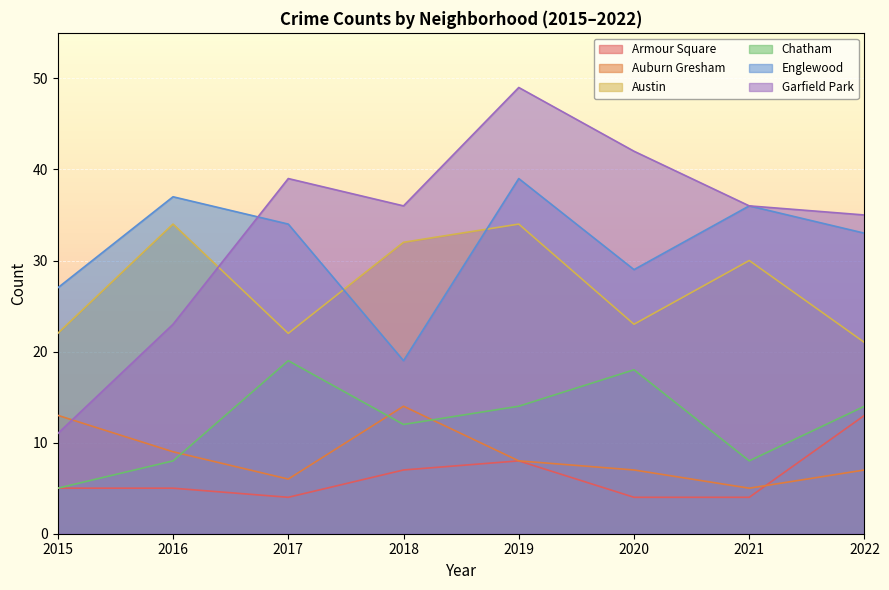

How many lines are shown in the chart?

6